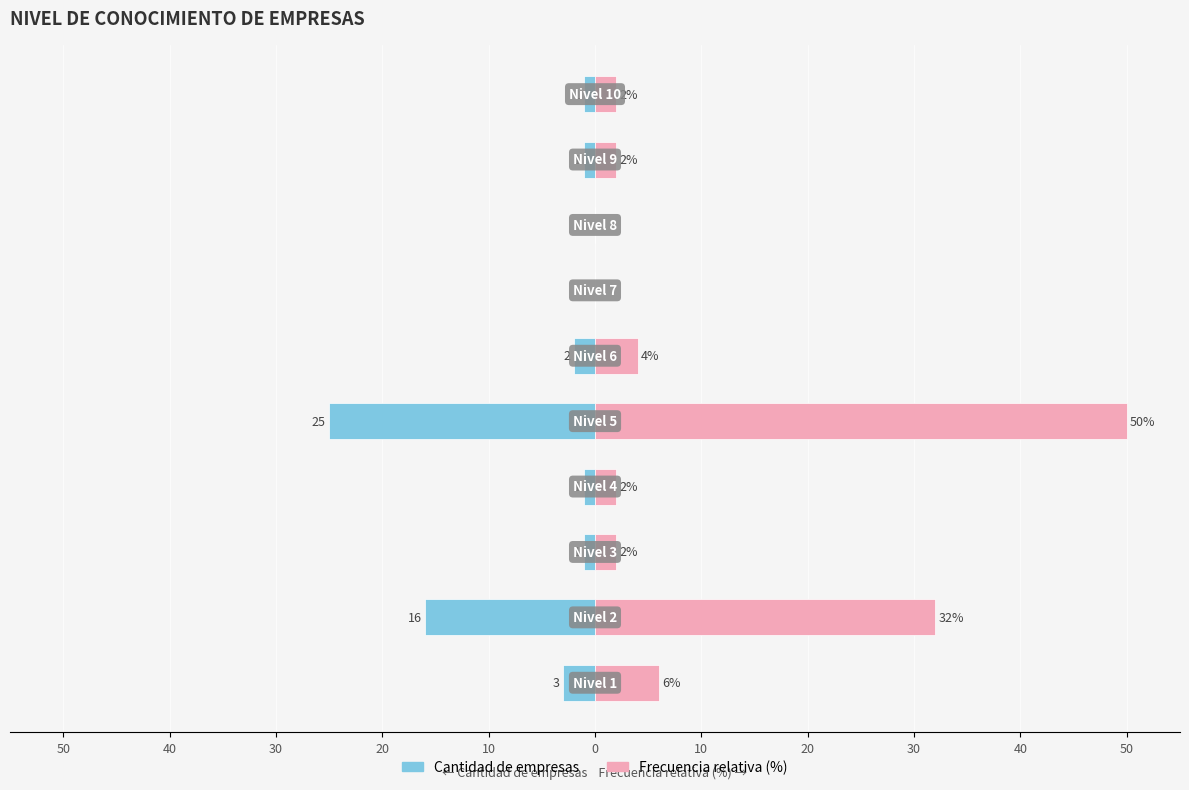

How many groups of bars are there?

10